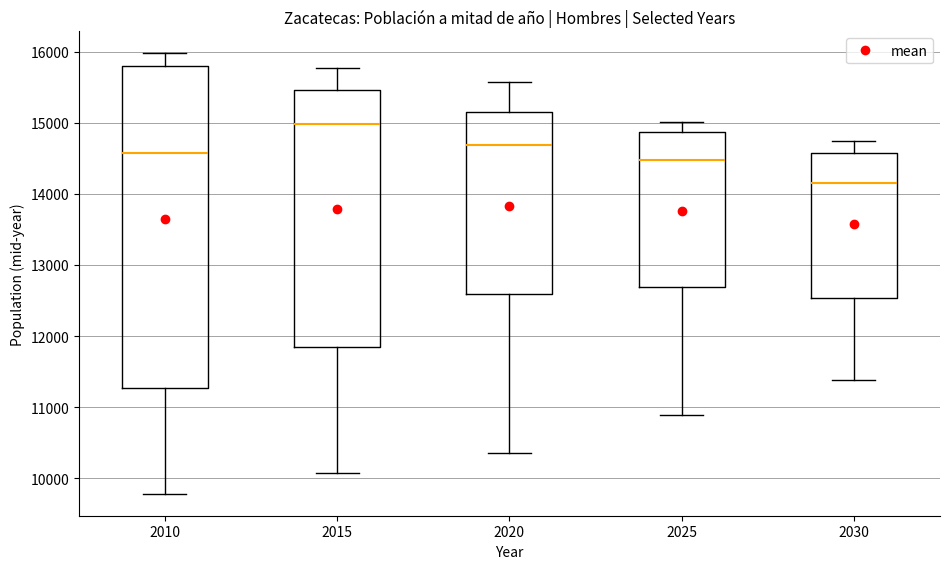

Reading left to right, transcribe this box plot: for each box, give where its median line is, the range the box spans, and where its two whiskers end, as read against the y-axis. The values are not printed on the chart, so give them approximately, as read against the axis.

2010: median 14600, box 11300 to 15800, whiskers 9800 to 16000
2015: median 15000, box 11800 to 15500, whiskers 10100 to 15800
2020: median 14700, box 12600 to 15200, whiskers 10400 to 15600
2025: median 14500, box 12700 to 14900, whiskers 10900 to 15000
2030: median 14200, box 12500 to 14600, whiskers 11400 to 14700